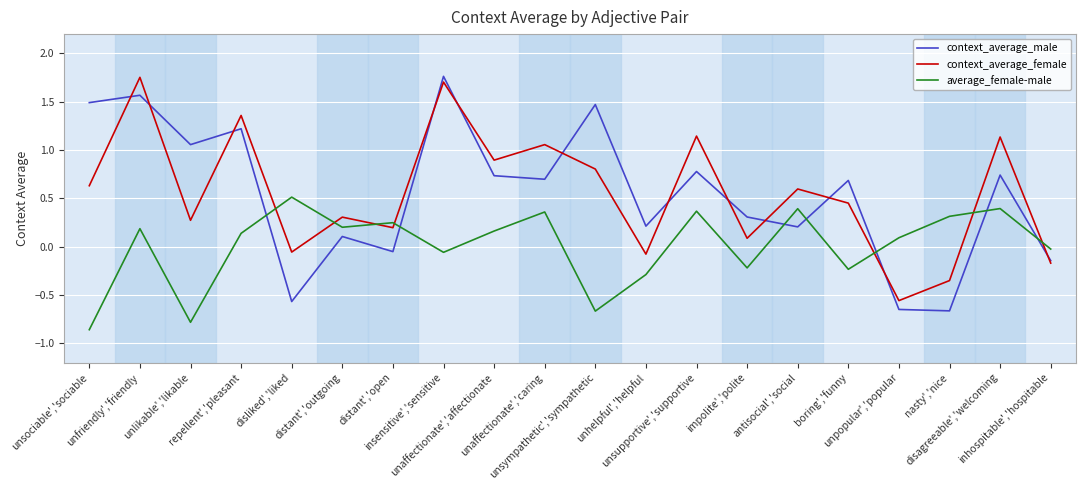

Where is average_female-male nearest to the value 0?

inhospitable','hospitable